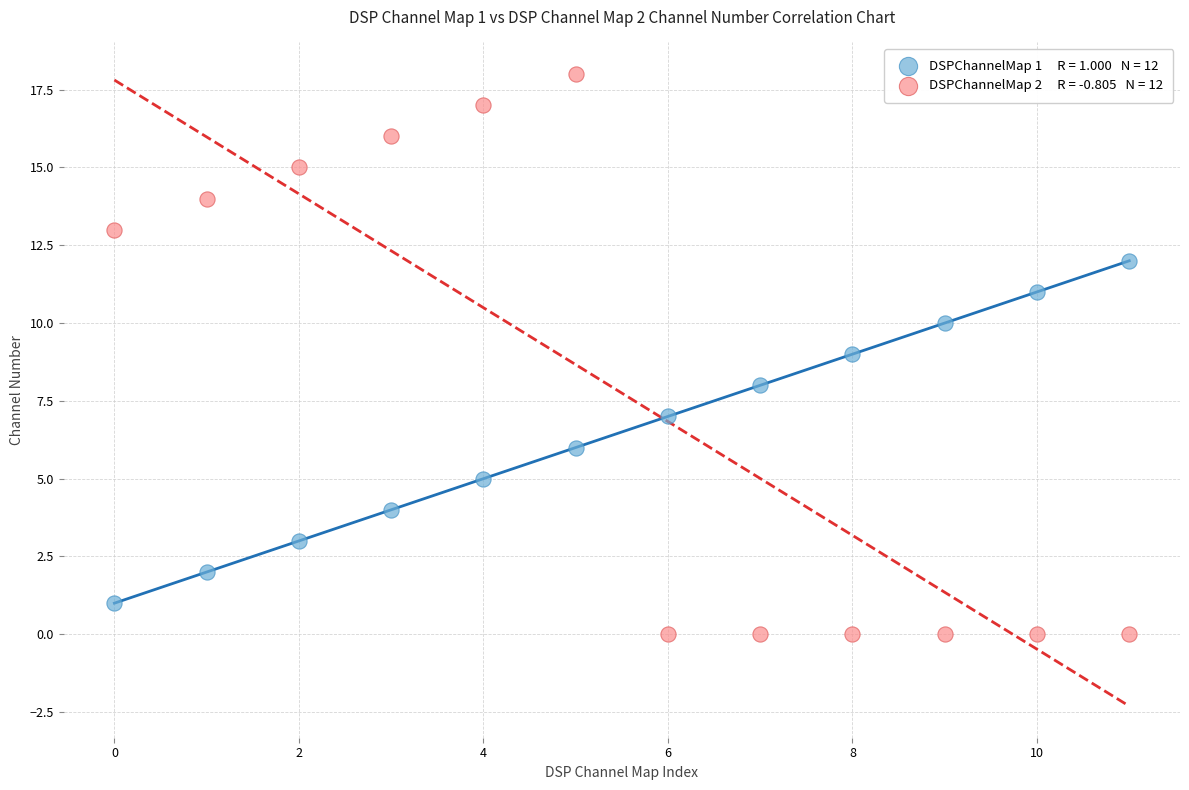

Across all data points, what is the range of Y values (max minus min)?

18